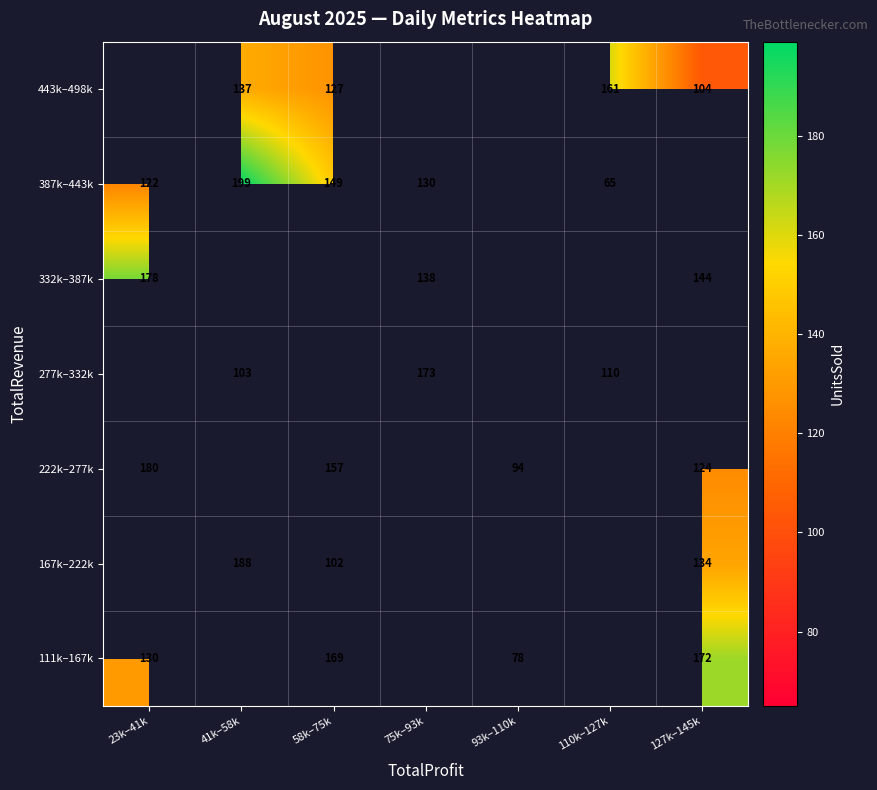

Is it true that 222k–277k equals 287 at 23k–41k?

False